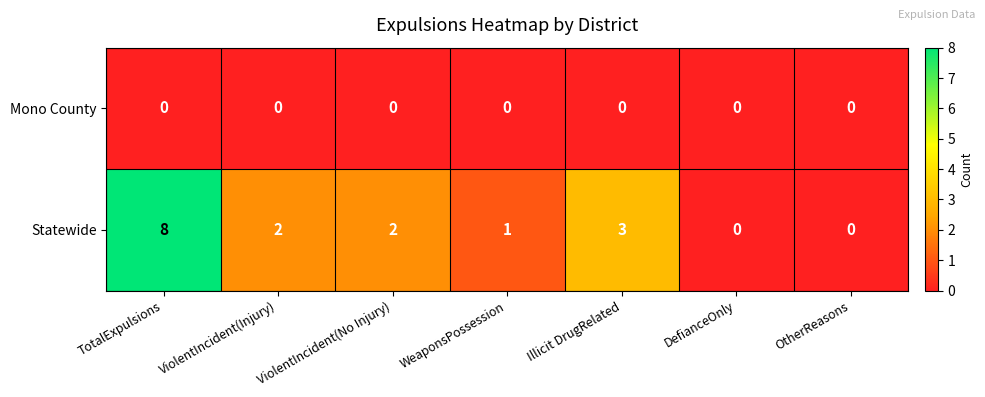

Rank the series by their maximum value, from highest to lowest.

Statewide, Mono County